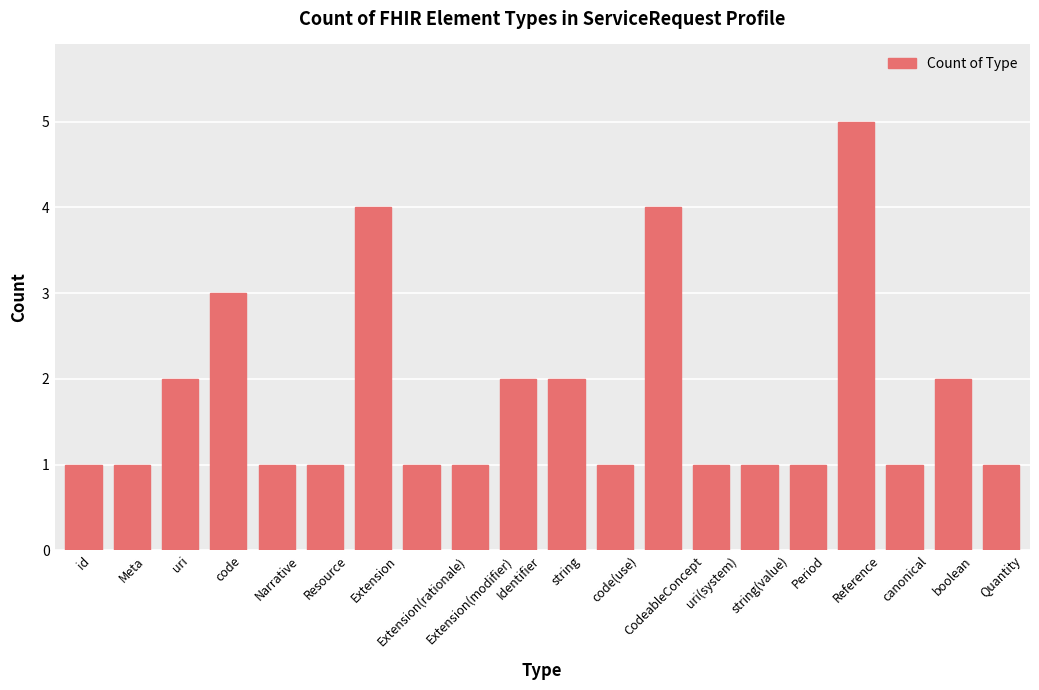

What position from the right is Reference?

4